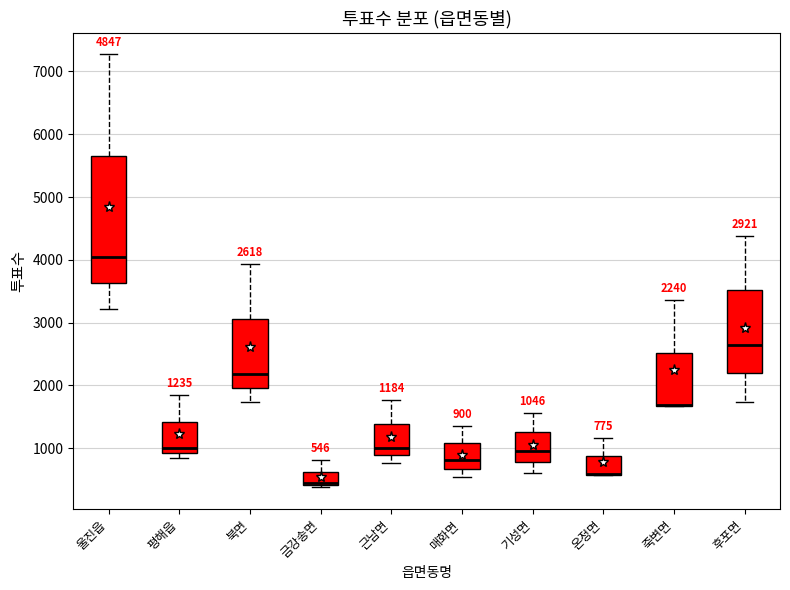

Which box is the tallest, from its lower edge to its upper edge?

울진읍